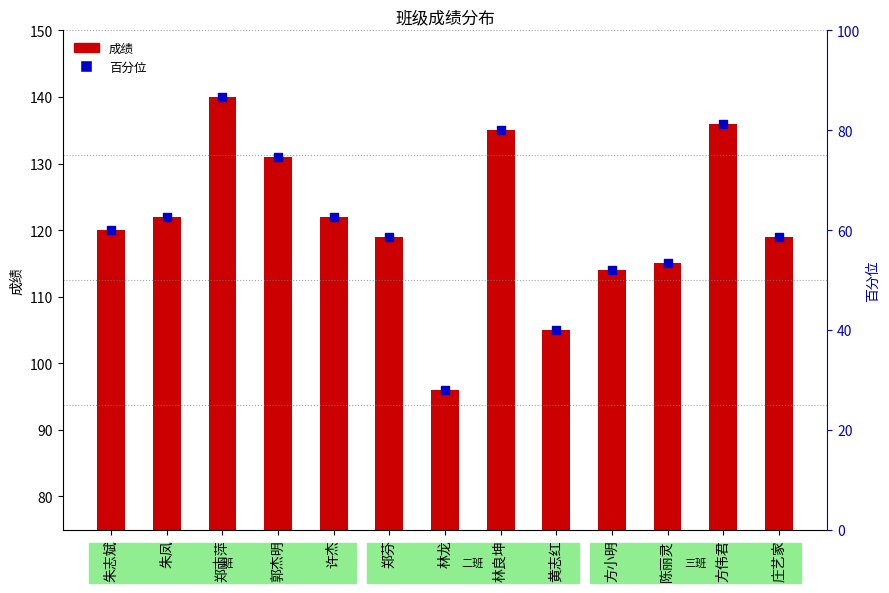

Which series has the largest Y range (max minus min)?

百分位